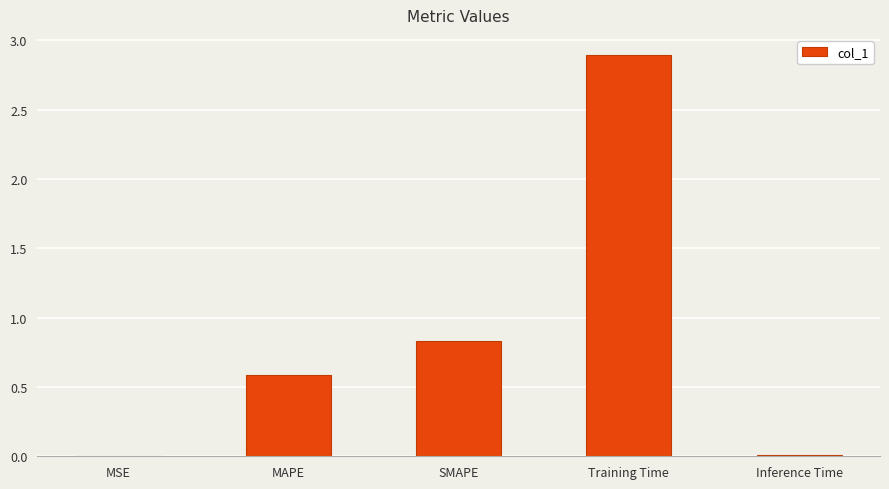

What is the sum of the values at Inference Time and Training Time?

2.9